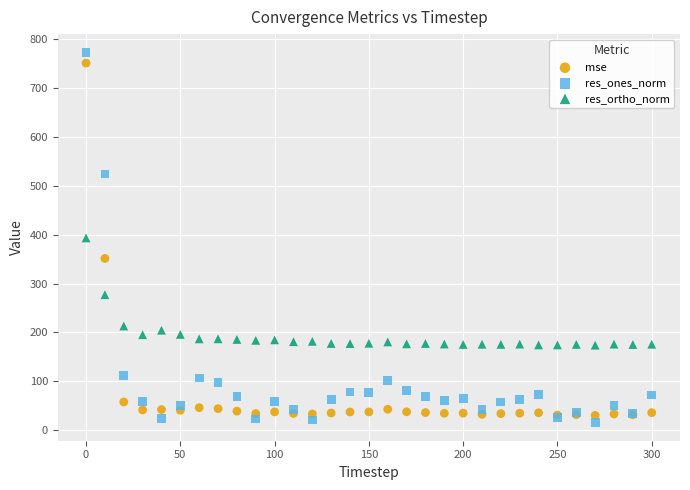

Which series has the largest Y range (max minus min)?

res_ones_norm